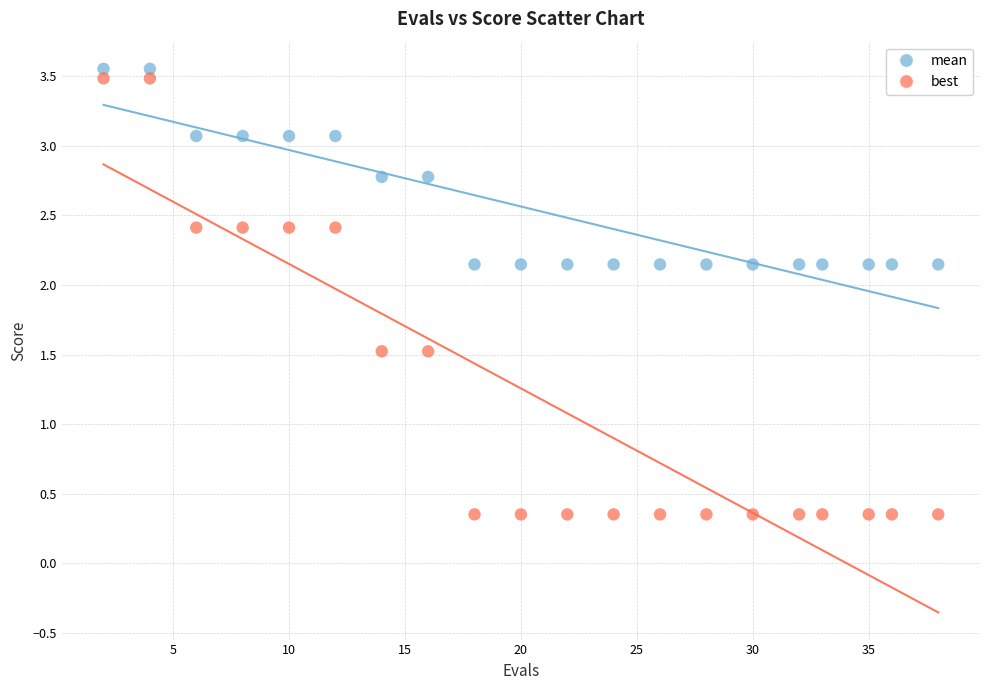

Which series reaches the maximum Y coordinate?

mean